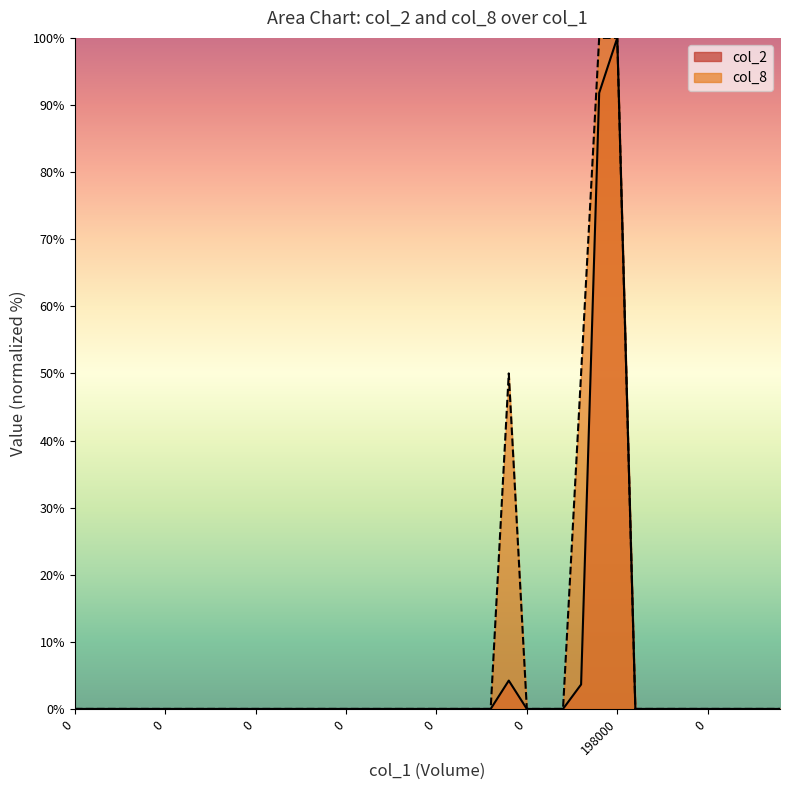

True or false: col_2 and col_8 intersect in this chart.

False